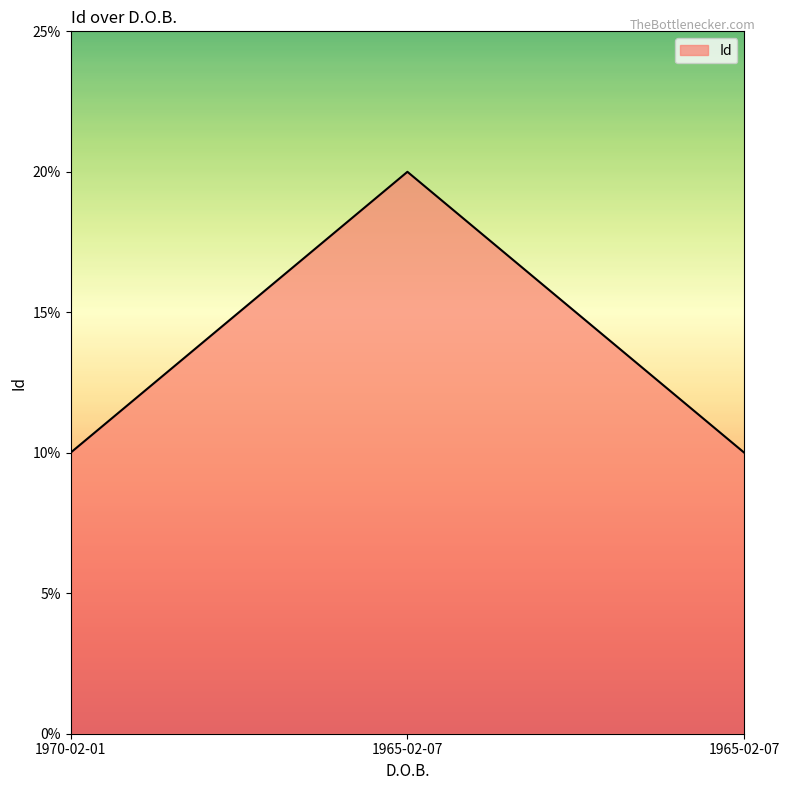

Is this an area chart (filled region under the line)?

Yes